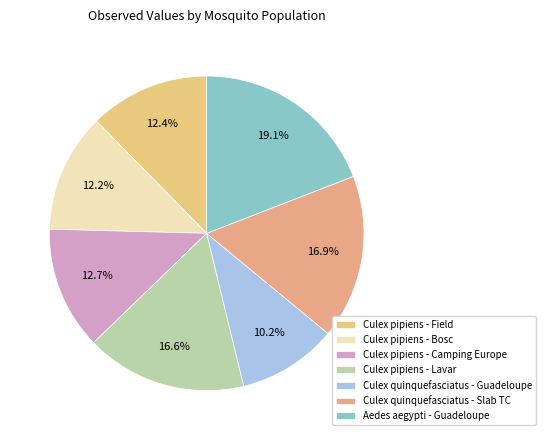

Does Culex pipiens - Camping Europe represent more than half of the total?

No